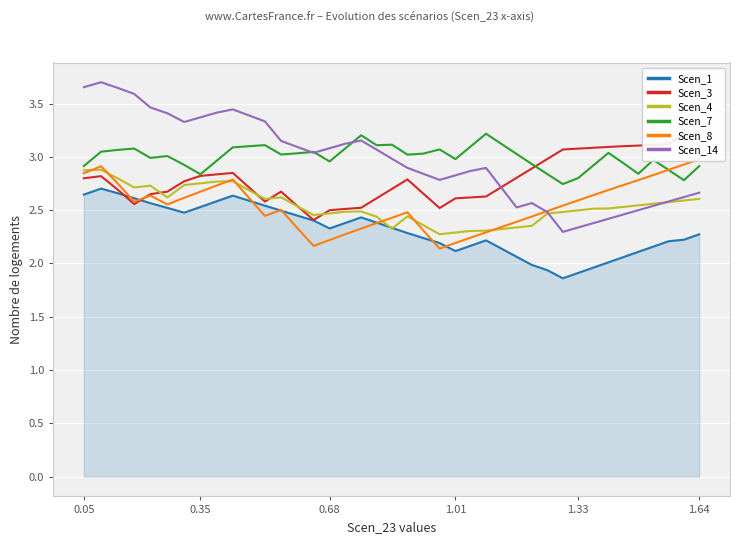

True or false: Scen_7 and Scen_1 intersect in this chart.

False